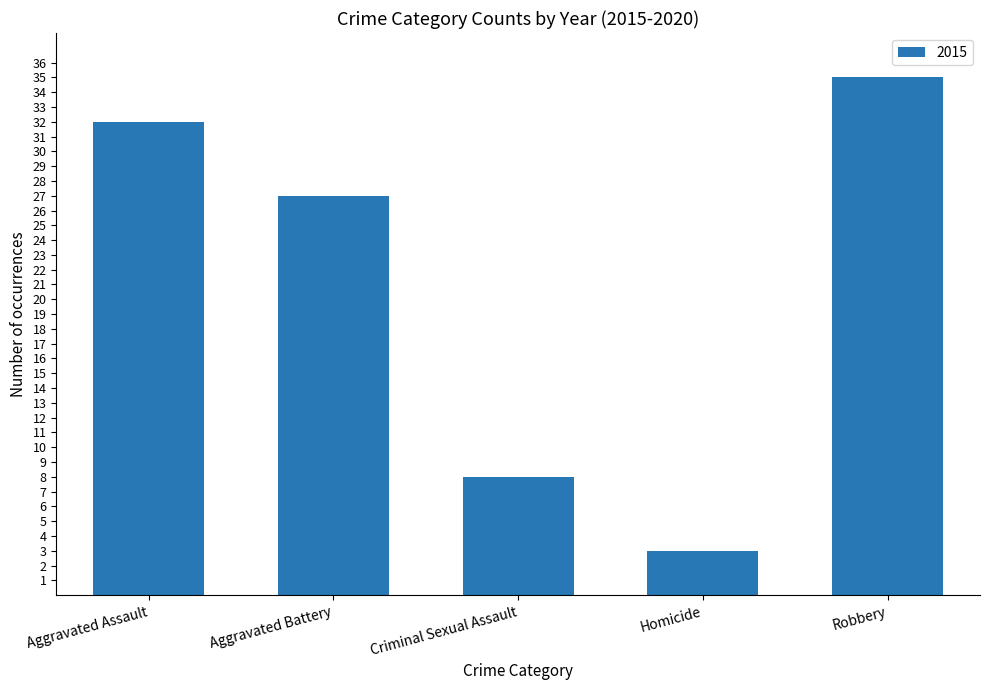

What is the label of the 3rd bar from the left?

Criminal Sexual Assault